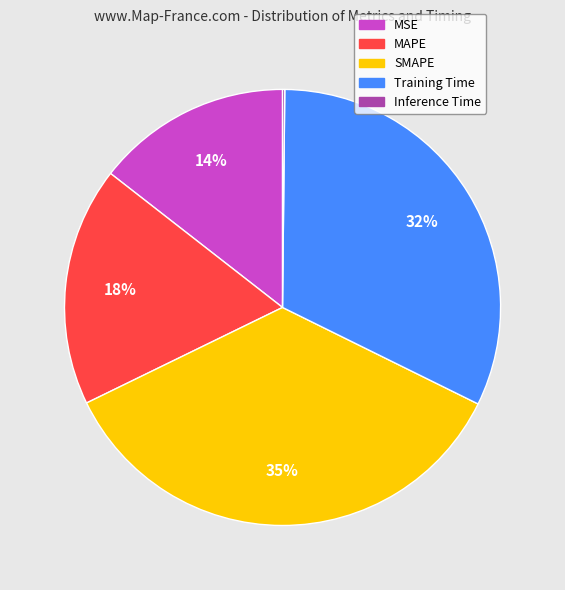

Do SMAPE and Training Time together represent more than half of the pie?

Yes